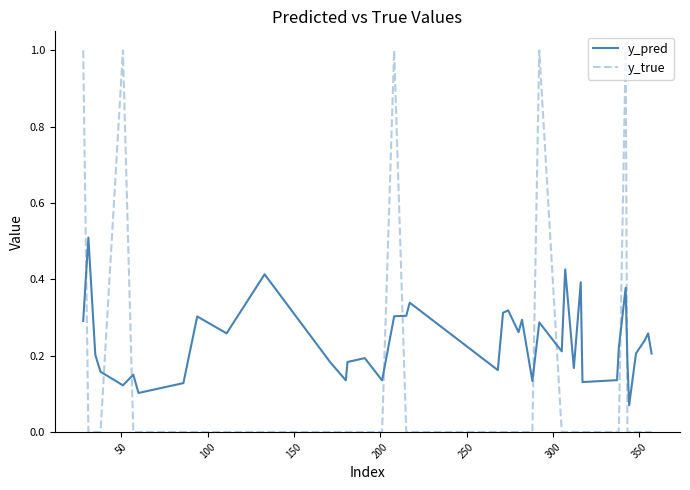

List the series in order of their peak value, highest first.

y_true, y_pred